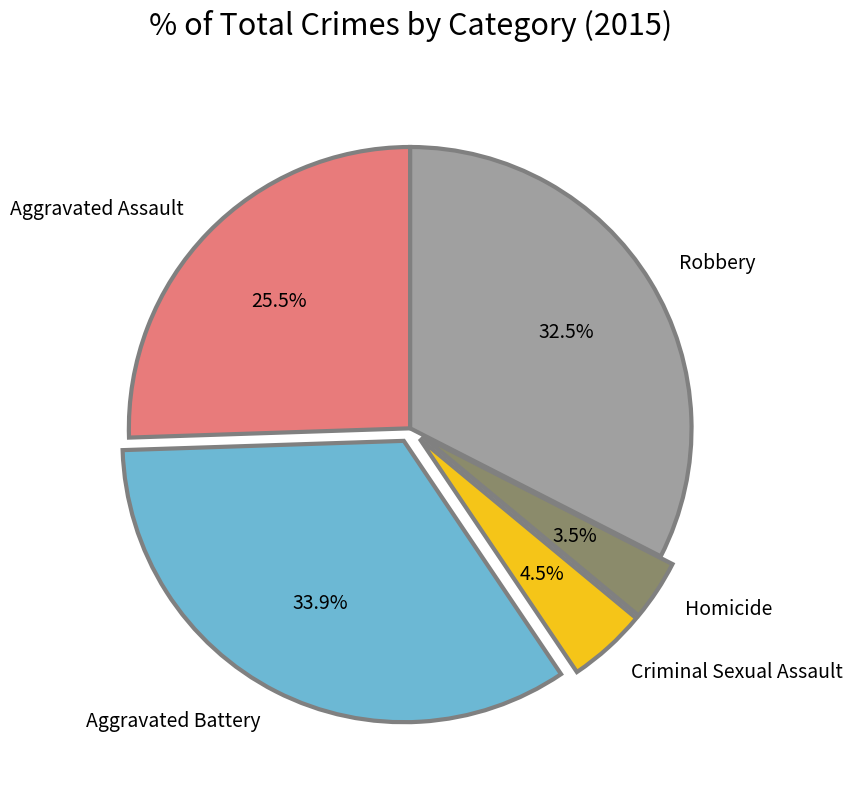

How many segments does this pie chart have?

5